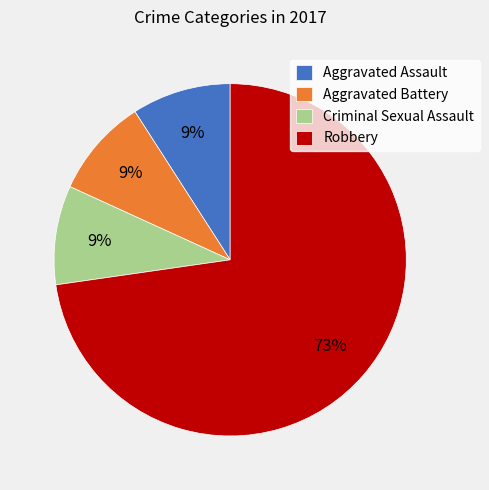

Which category has the biggest portion of the pie?

Robbery